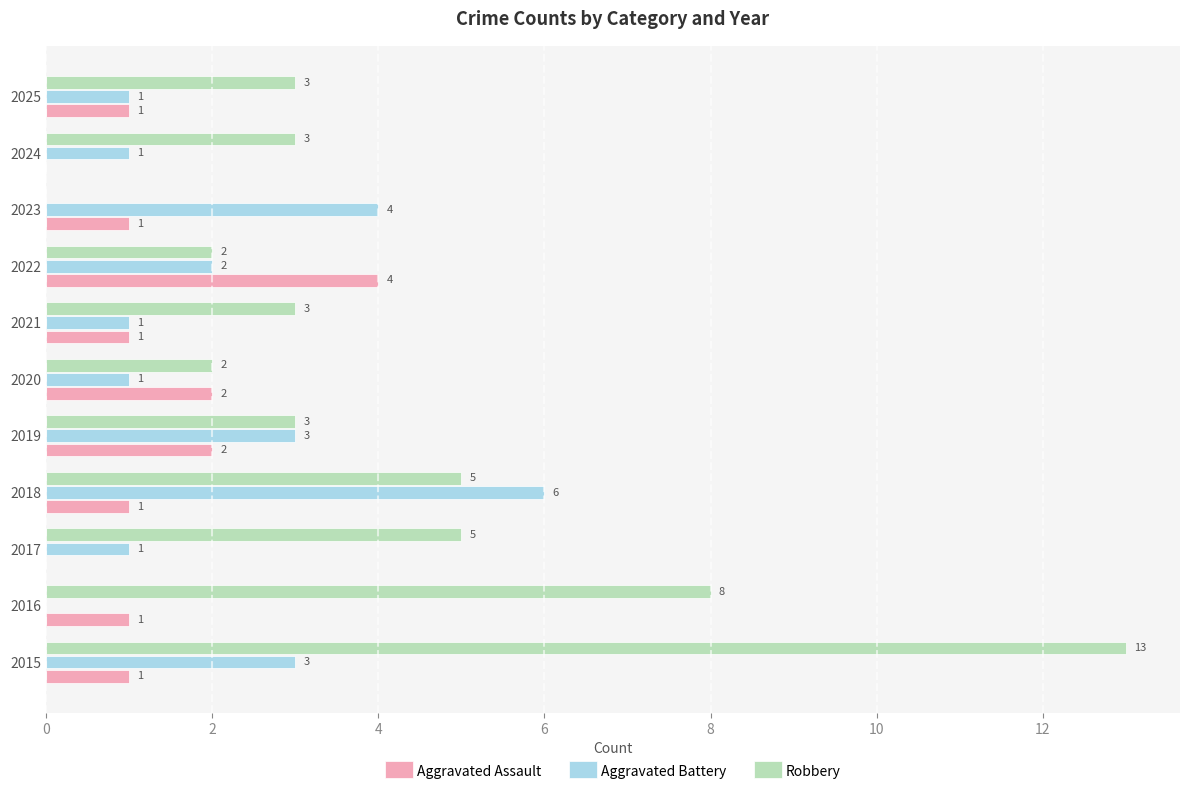

Between 2015 and 2021, which series saw the biggest shift?

Robbery